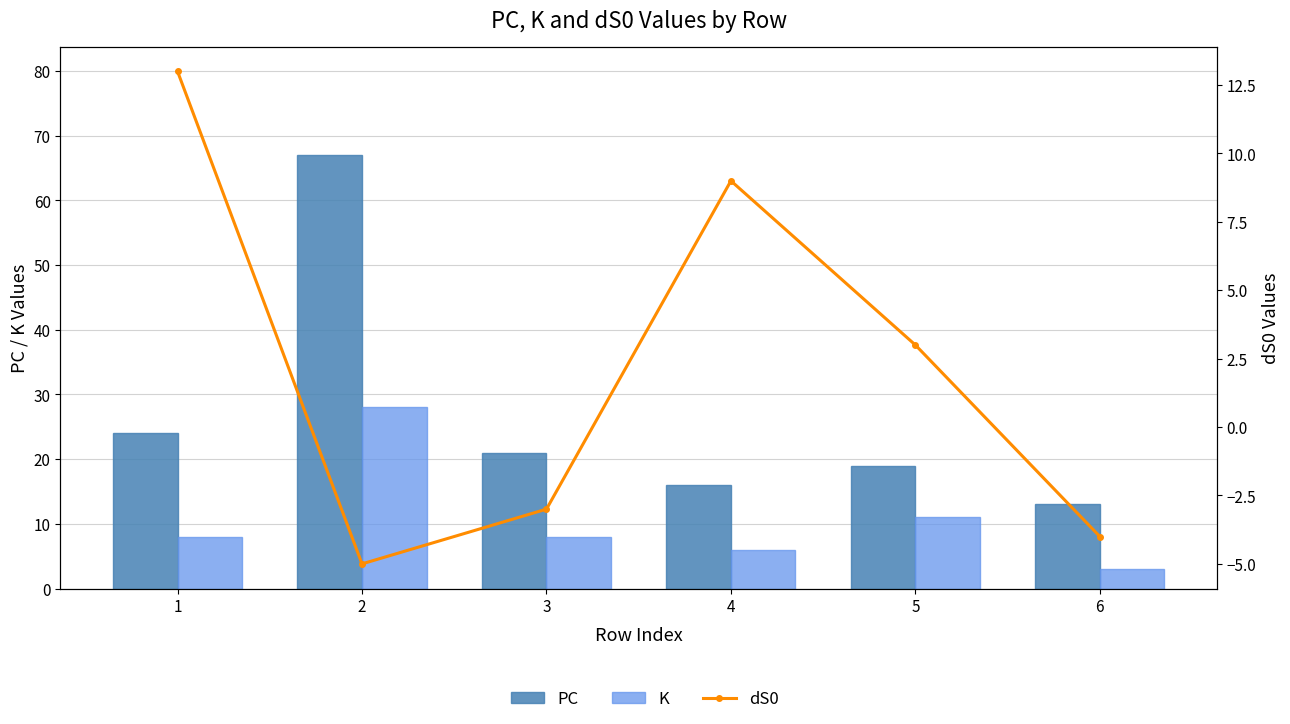

What is the difference between the highest and lowest values at 6?

17